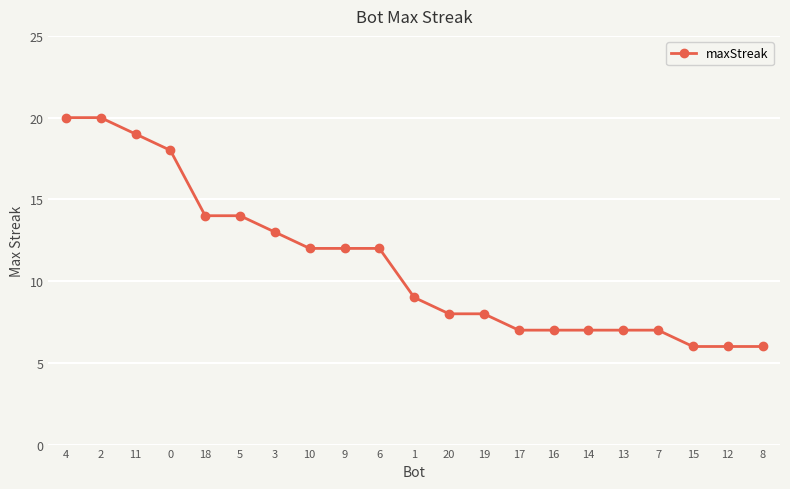

Reading left to right, what are all the values shown in this chart?

20	20	19	18	14	14	13	12	12	12	9	8	8	7	7	7	7	7	6	6	6